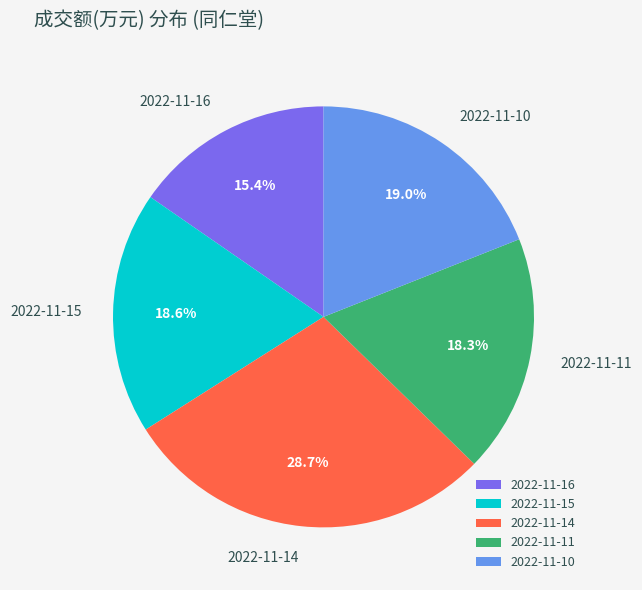

Is it true that 2022-11-10 is 7% of the pie?

False